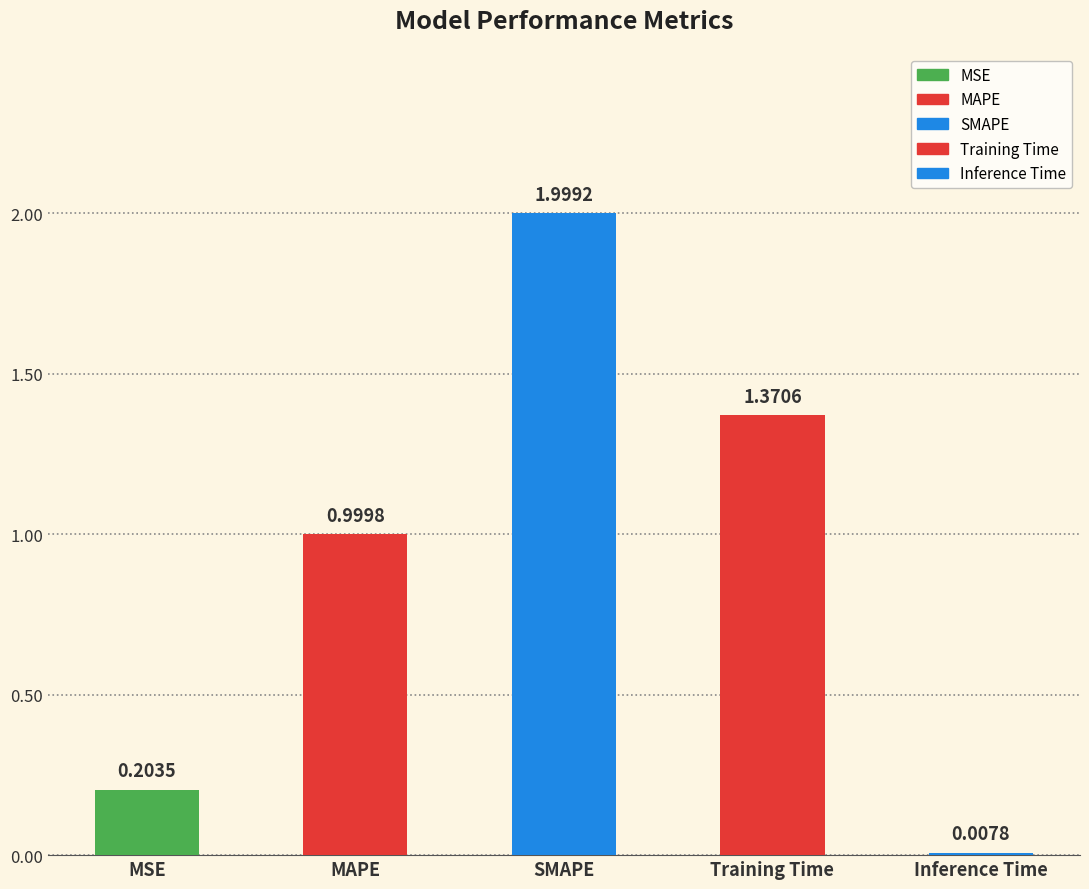

Reading left to right, transcribe all the data shown in this chart.

MSE=0.2	MAPE=1.0	SMAPE=2.0	Training Time=1.4	Inference Time=0.0